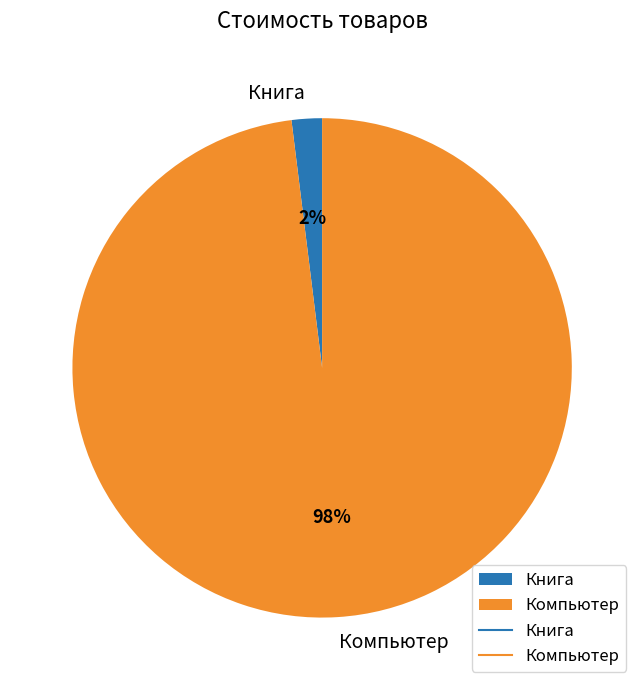

Is there any slice that represents more than half of the pie?

Yes